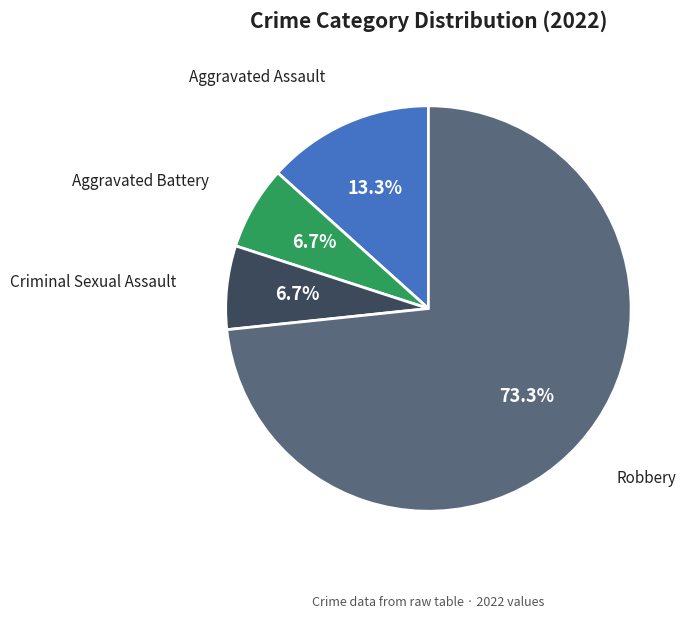

Does any single category account for the majority?

Yes